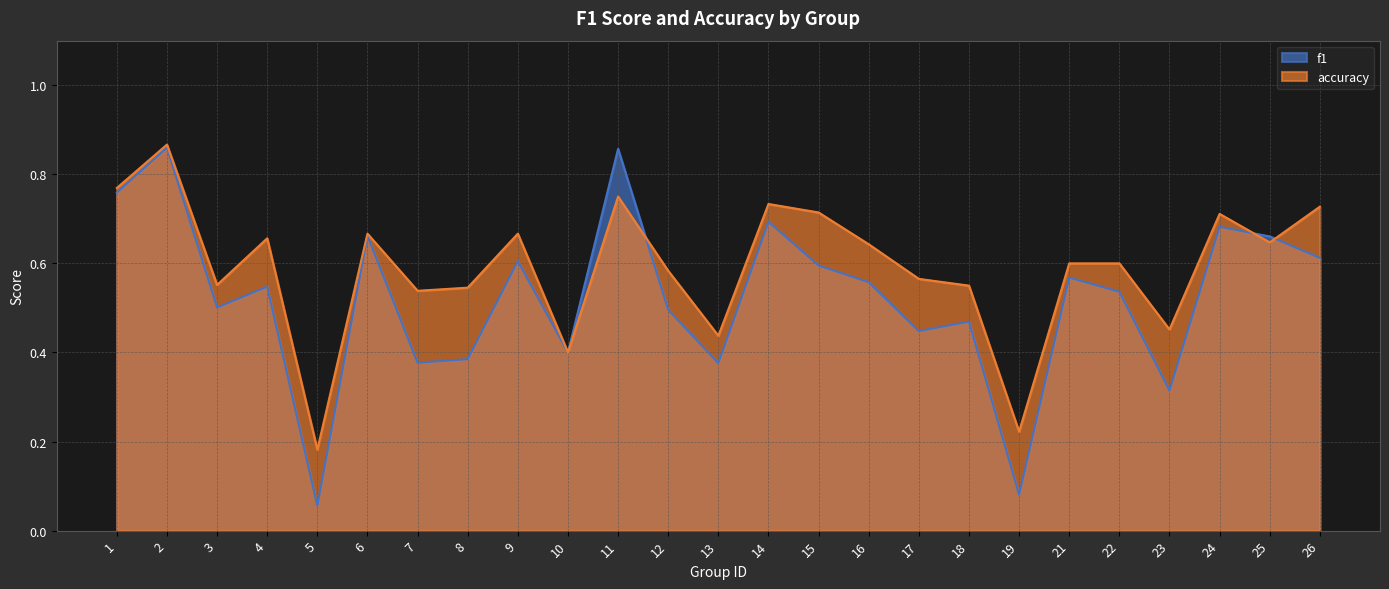

Which category has the lowest value across all series?

5